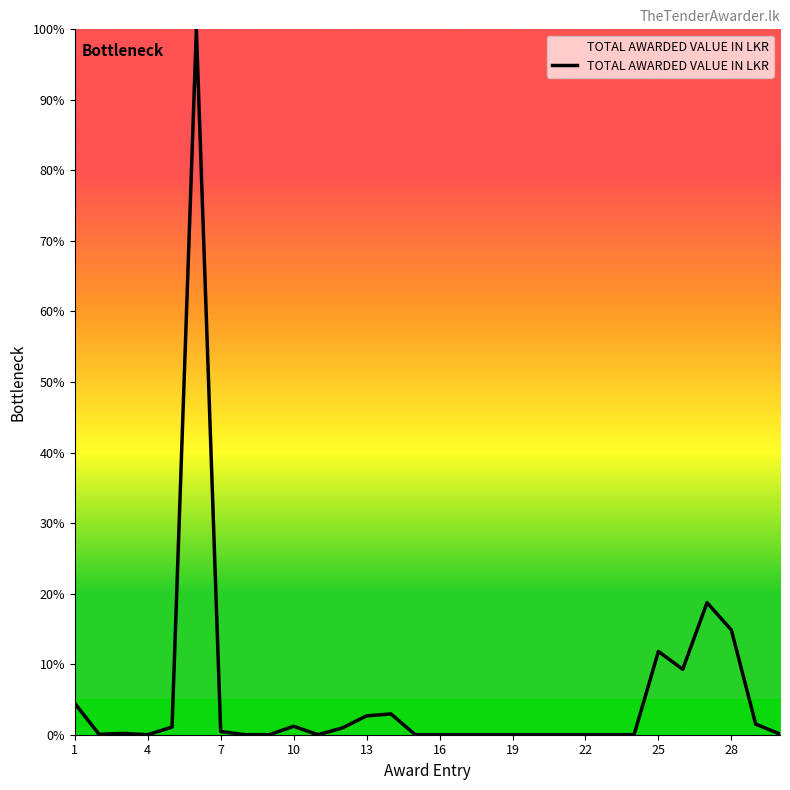

What is the difference between the maximum and minimum values?

100.0